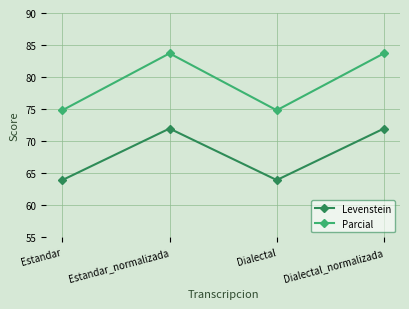

What are all the series names shown in the legend?

Levenstein, Parcial